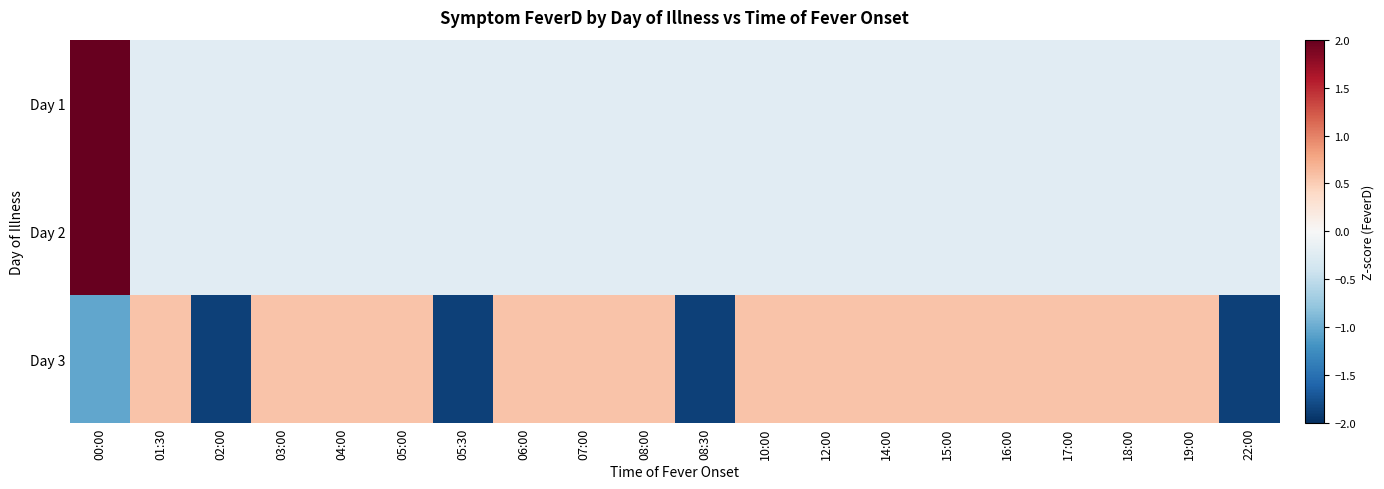

At 12:00, list the series in order from smallest to largest.

Day 1, Day 2, Day 3